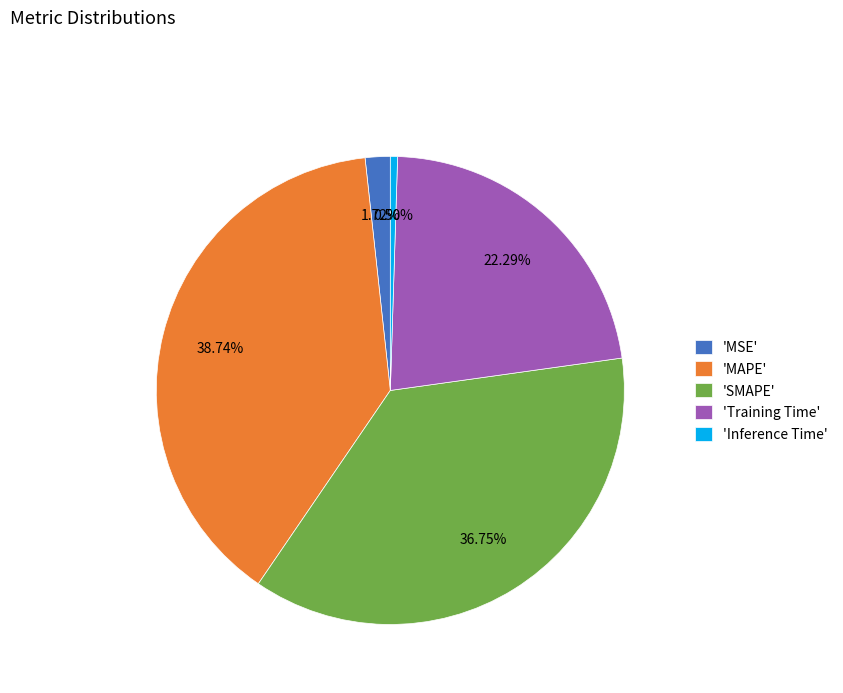

To the nearest percent, what is the difference between the largest and smallest slice percentages?

38%